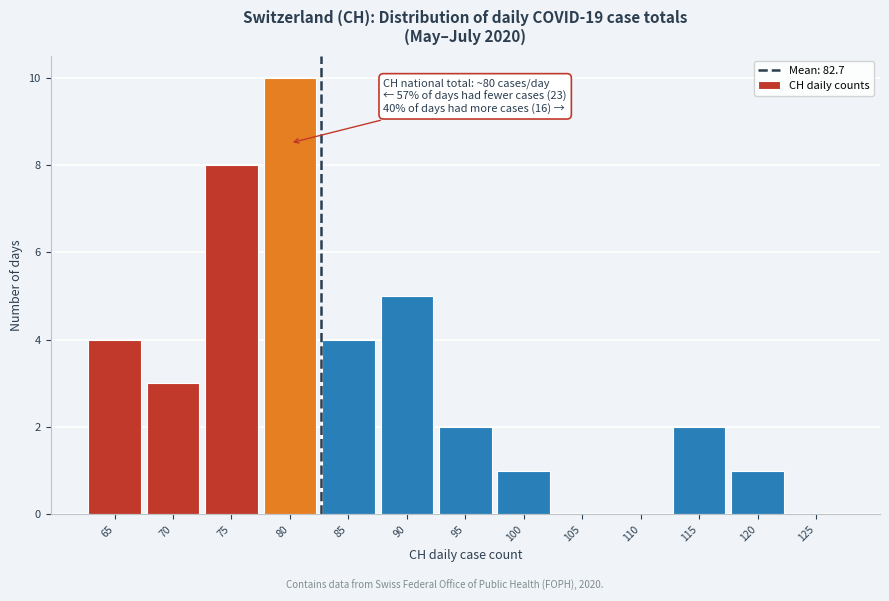

Which range on the x-axis has the tallest bar?

77.5 to 82.5